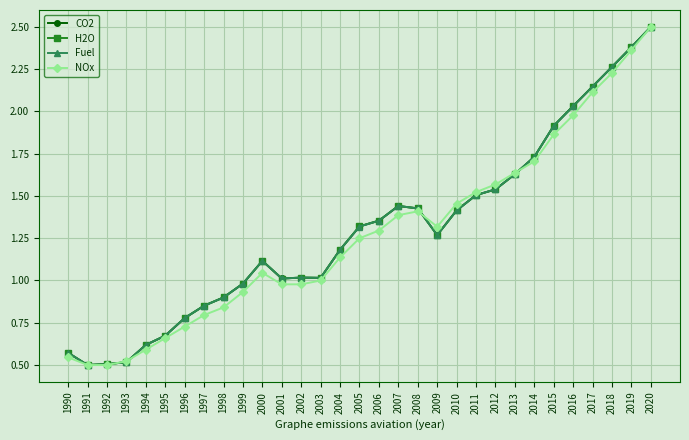

At which label does Fuel reach its peak?

2020